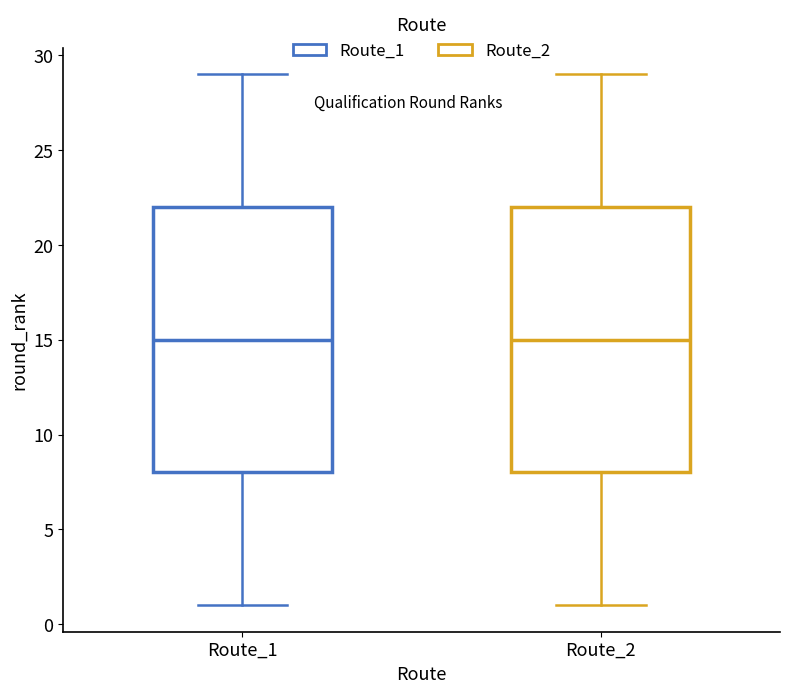

Reading left to right, read every box against the y-axis: the position of its median line, the range the box covers, and the ends of its whiskers. The values are not printed on the chart, so give them approximately, as read against the axis.

Route_1: median 15, box 8 to 22, whiskers 1 to 29
Route_2: median 15, box 8 to 22, whiskers 1 to 29